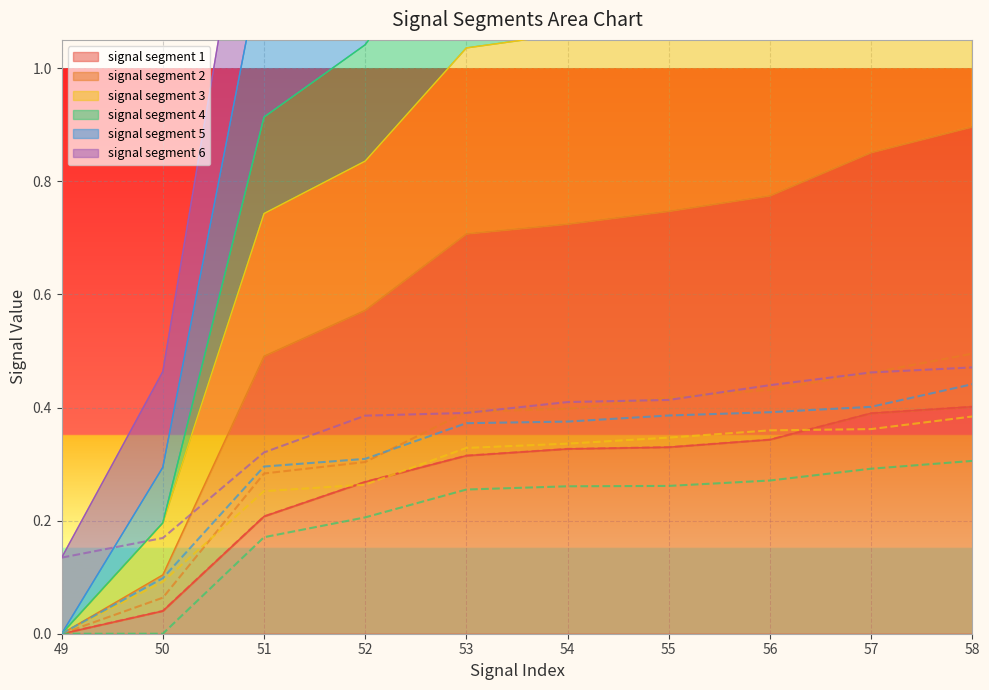

Rank the series by their maximum value, from highest to lowest.

signal segment 2, signal segment 6, signal segment 5, signal segment 1, signal segment 3, signal segment 4